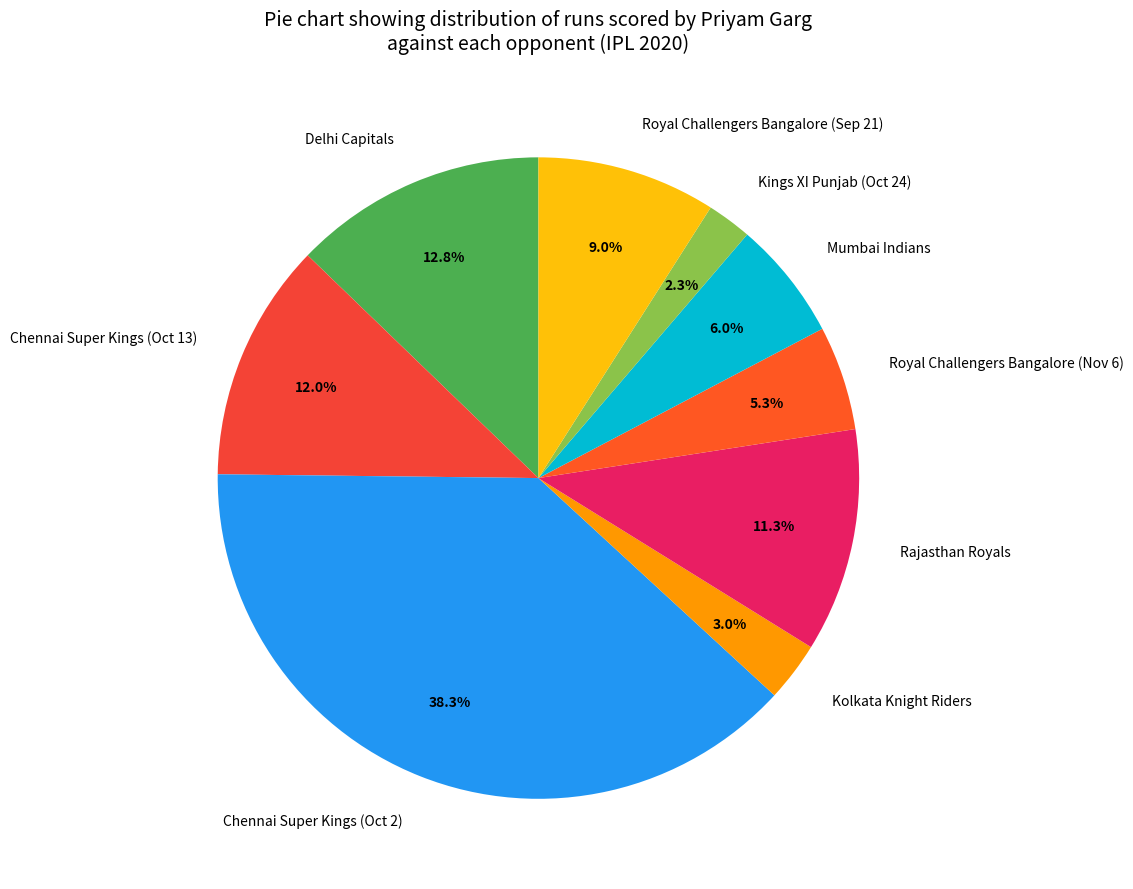

How many slices are in this pie chart?

9